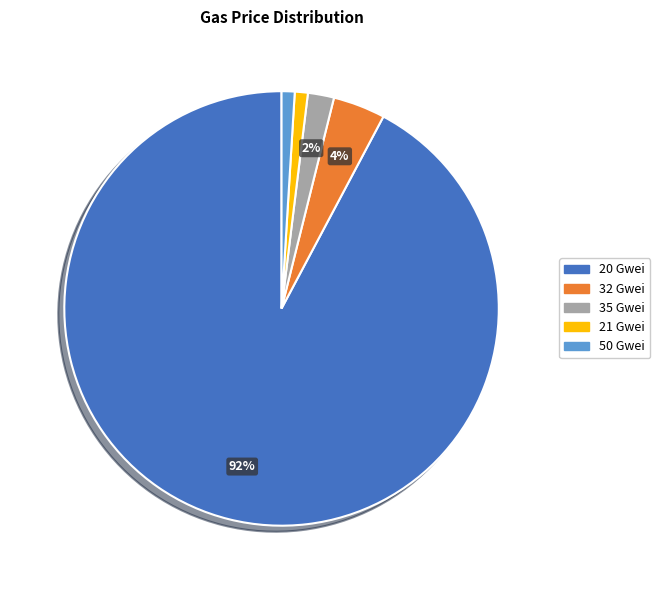

Which category has the biggest portion of the pie?

20 Gwei